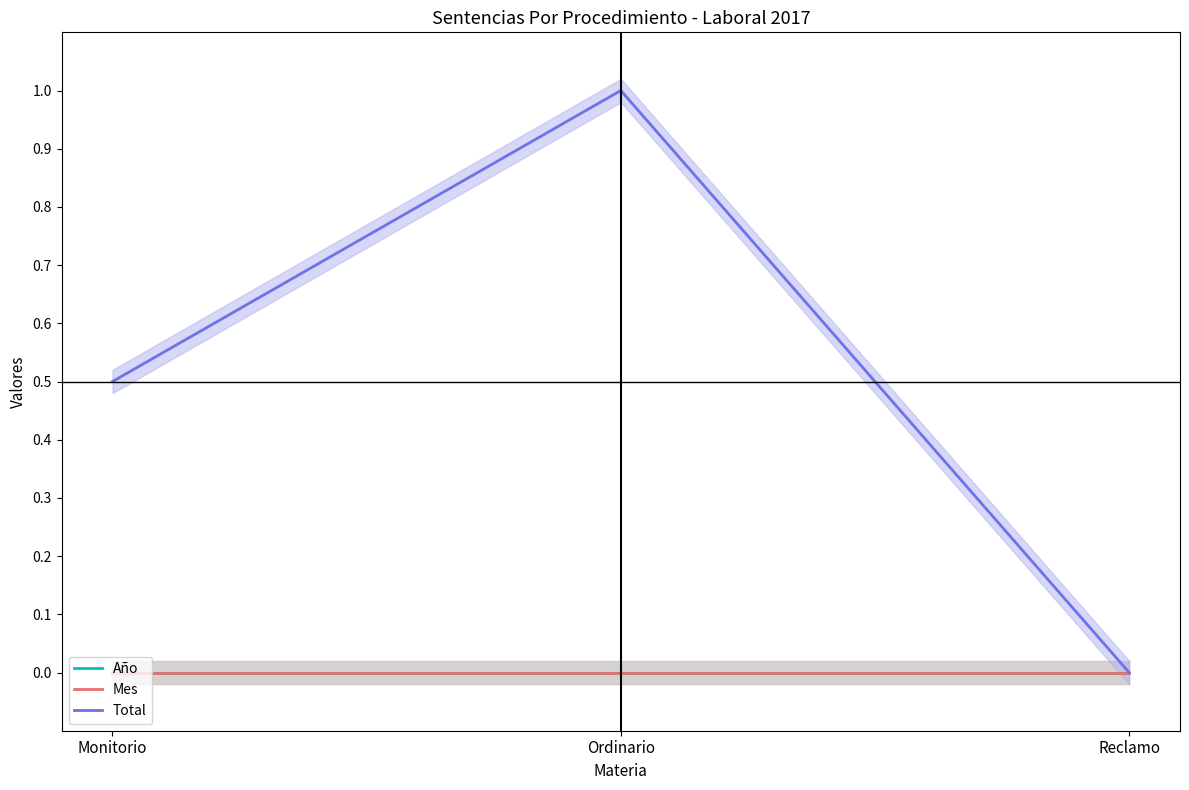

What is the greatest value displayed?

1.0